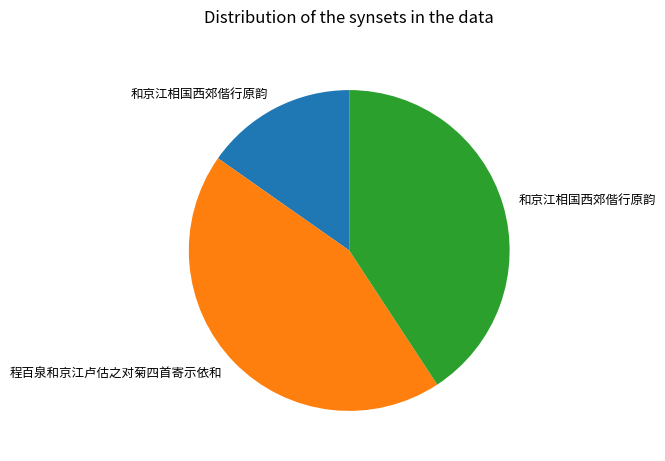

Count the number of slices in the pie.

3